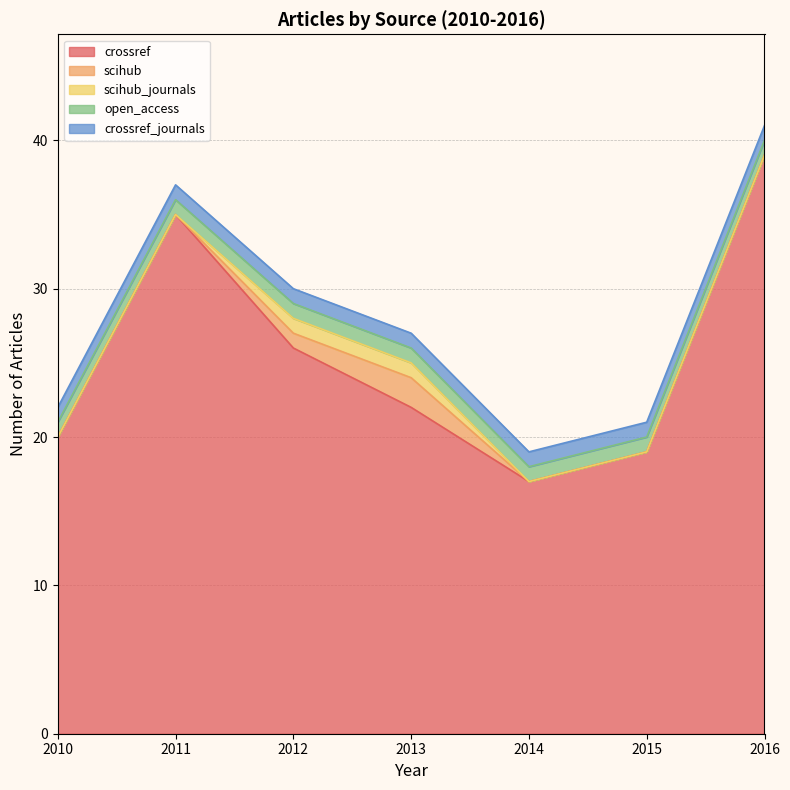

At which category is the sum across all series the highest?

2016